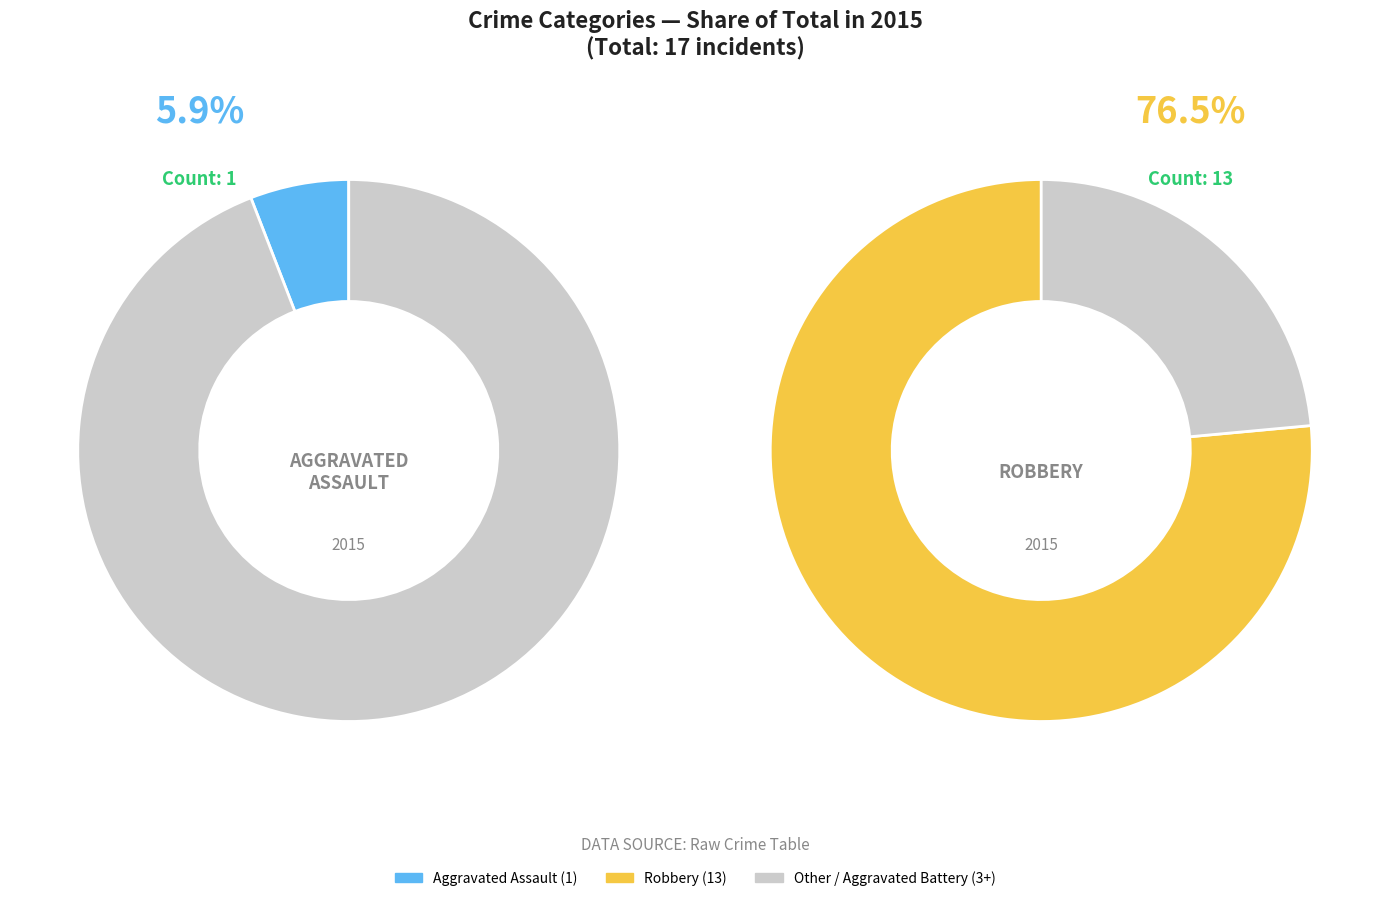

True or false: Robbery accounts for 90% of the total.

False